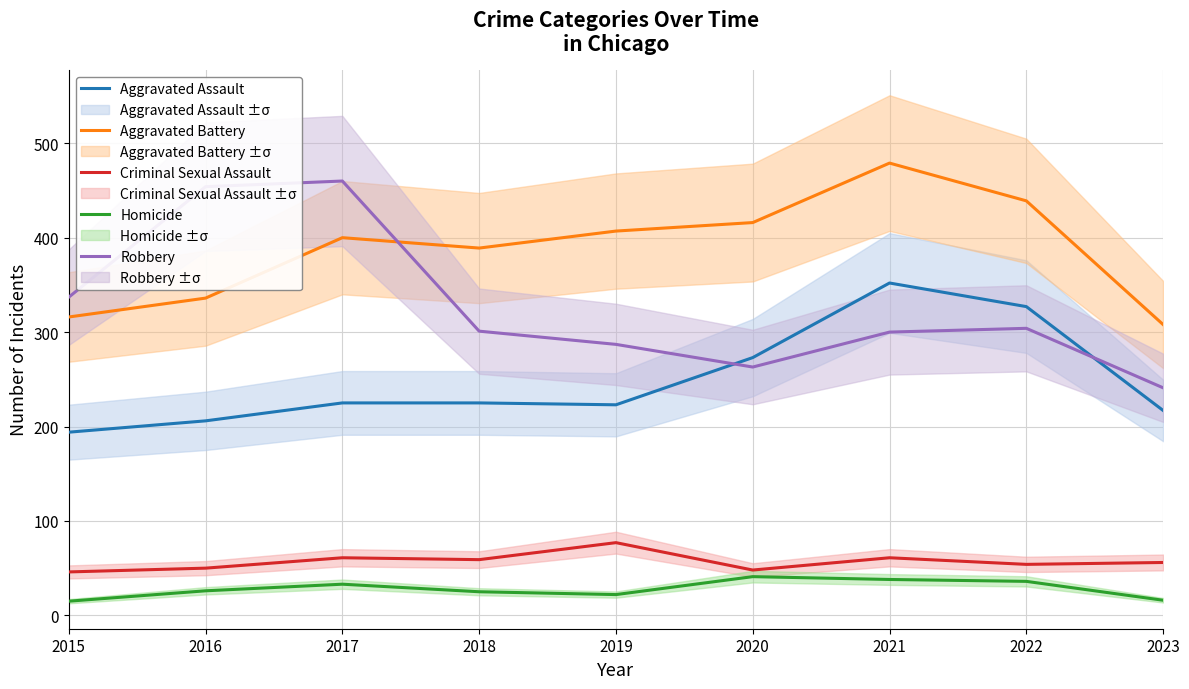

Reading left to right, extract all data points from this chart.

Aggravated Assault: 2015=194	2016=206	2017=225	2018=225	2019=223	2020=273	2021=352	2022=327	2023=217
Aggravated Battery: 2015=316	2016=336	2017=400	2018=389	2019=407	2020=416	2021=479	2022=439	2023=308
Criminal Sexual Assault: 2015=46	2016=50	2017=61	2018=59	2019=77	2020=48	2021=61	2022=54	2023=56
Homicide: 2015=15	2016=26	2017=33	2018=25	2019=22	2020=41	2021=38	2022=36	2023=16
Robbery: 2015=337	2016=454	2017=460	2018=301	2019=287	2020=263	2021=300	2022=304	2023=241